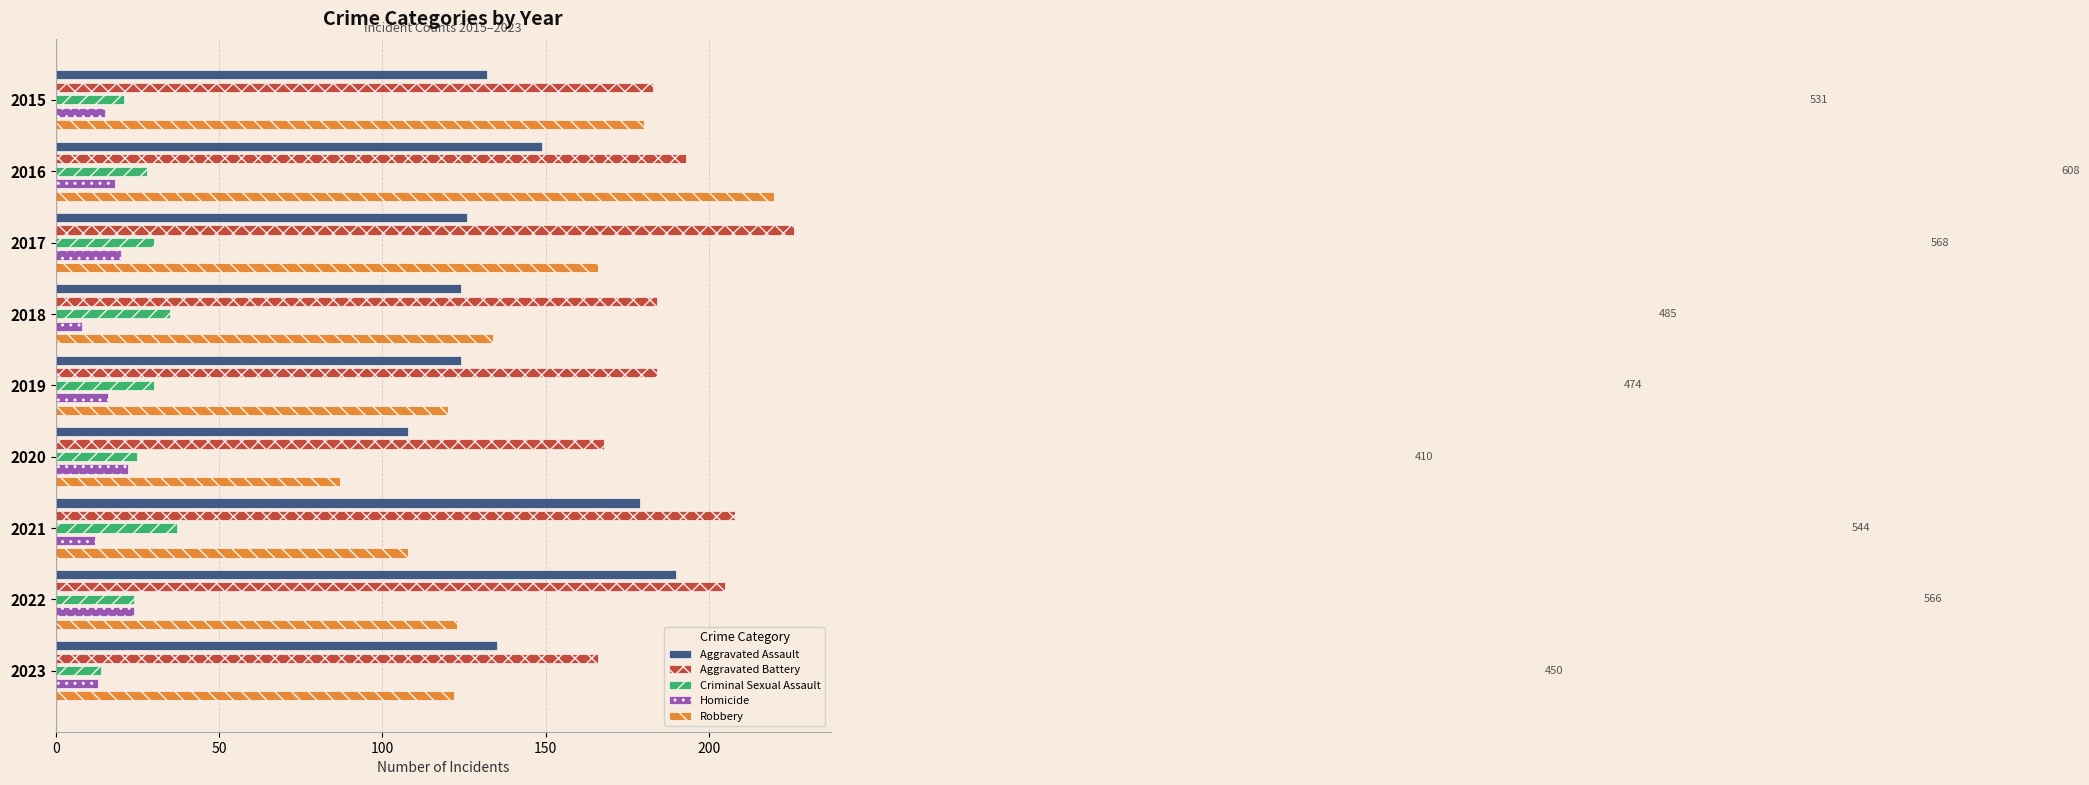

List the series in order of their peak value, lowest first.

Homicide, Criminal Sexual Assault, Aggravated Assault, Robbery, Aggravated Battery